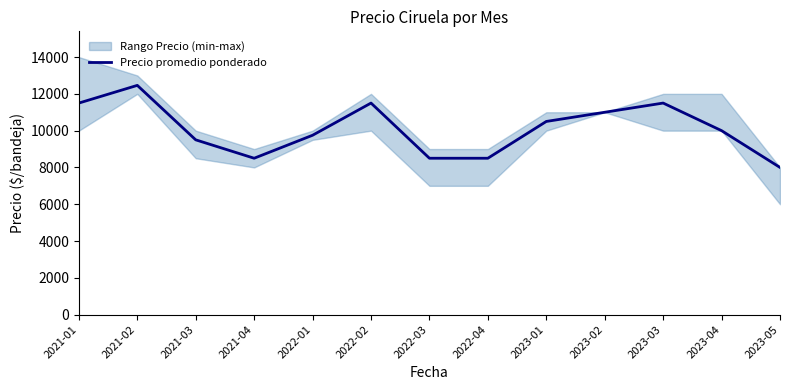

Does the chart display data point markers on the line(s)?

No